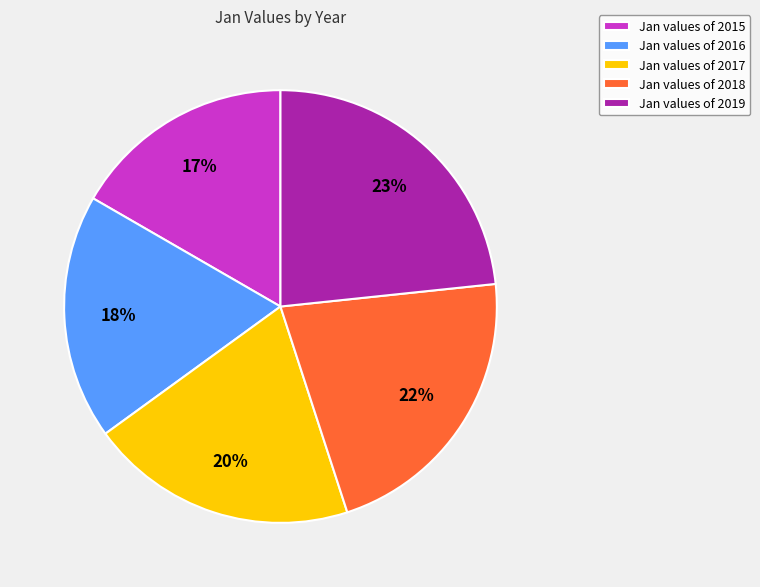

To the nearest percent, what is the difference between the Jan values of 2017 and Jan values of 2019 slice percentages?

3%